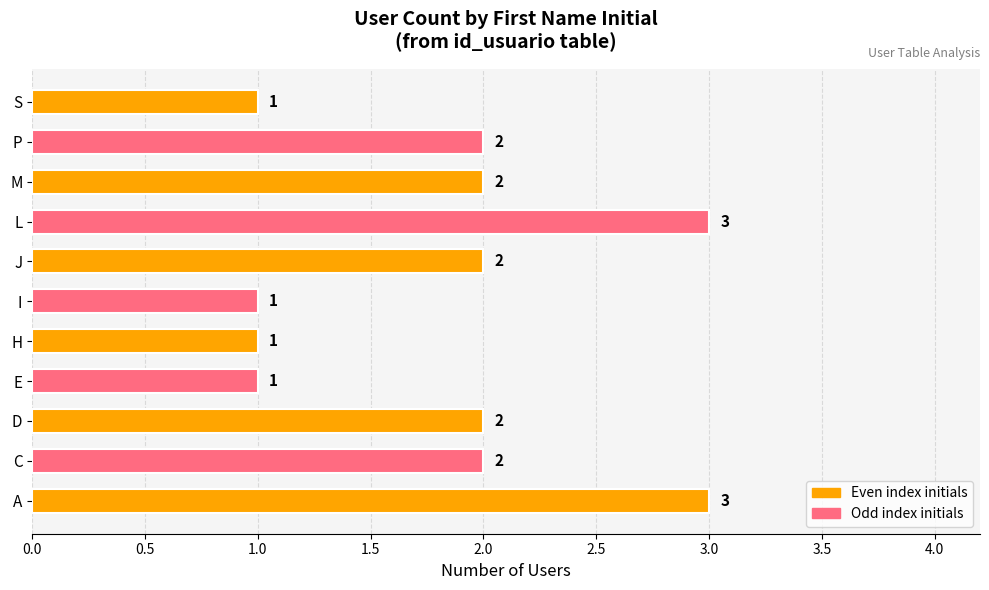

The value at J is 1. True or false?

False